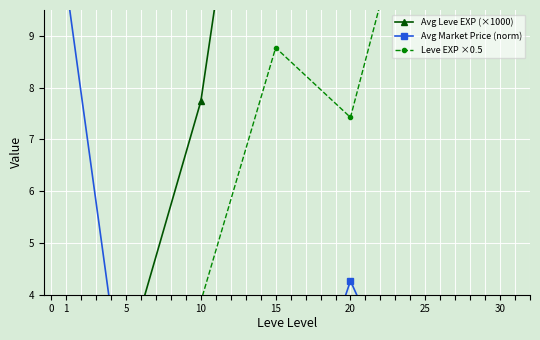

Count the number of data series in this chart.

3